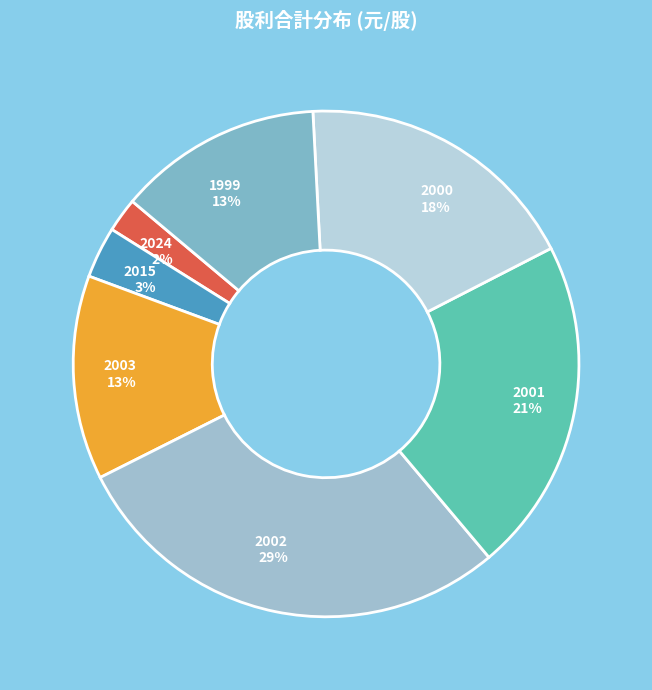

How many segments does this pie chart have?

7